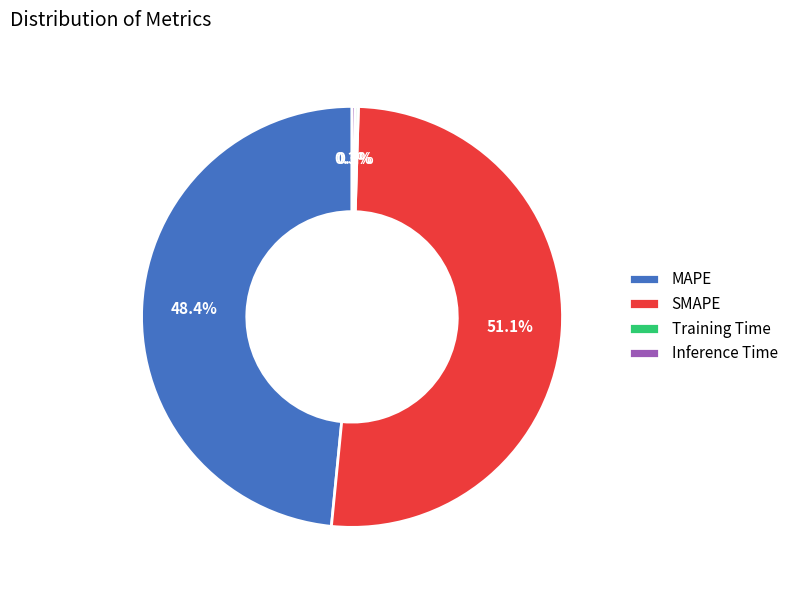

Is there any slice that represents more than half of the pie?

Yes